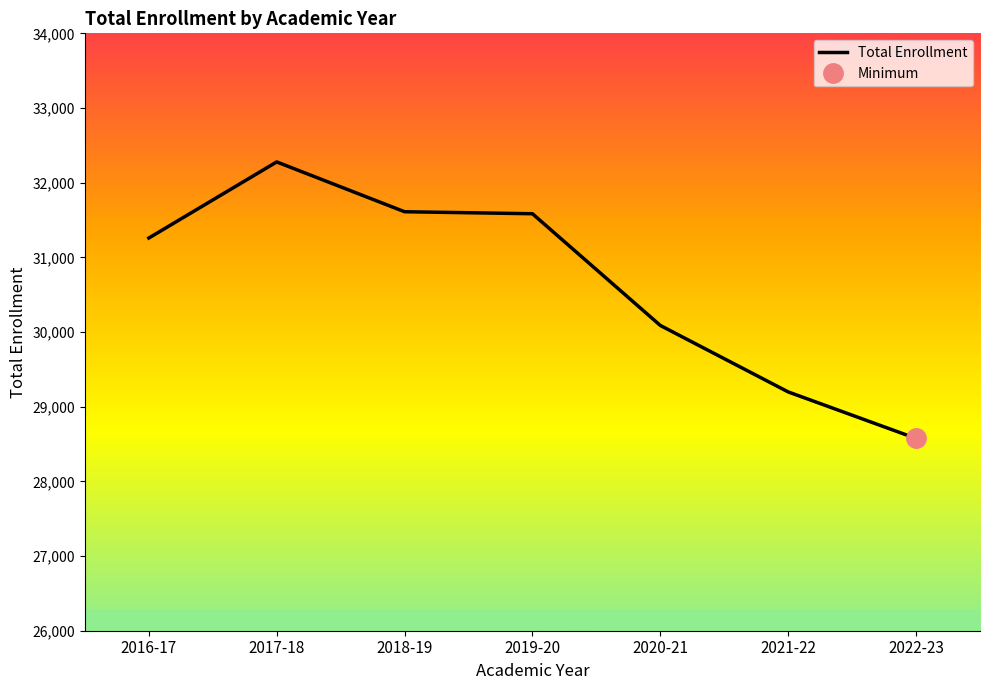

What is the sum of all values?

214593